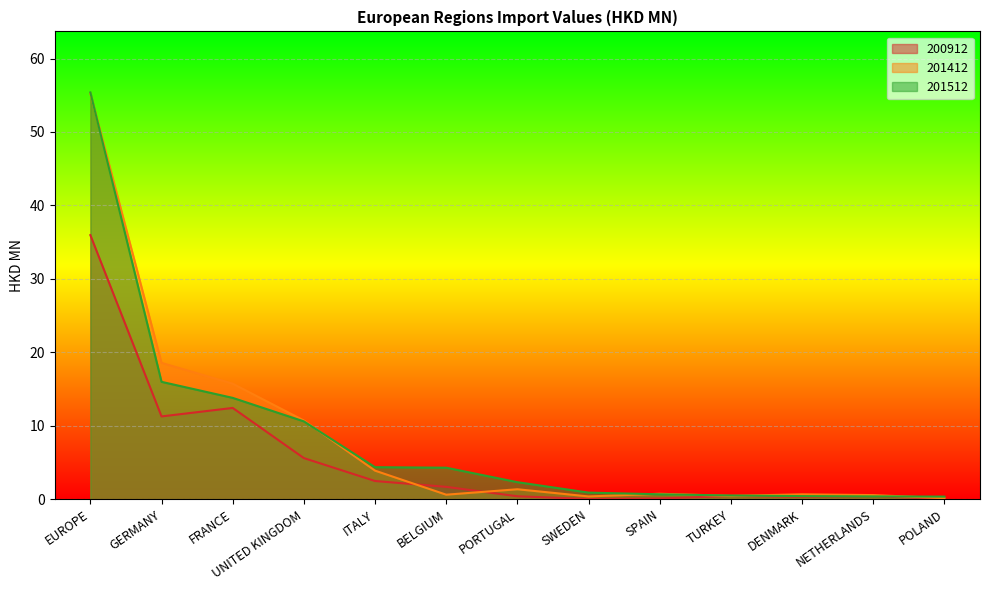

Which series has the largest total across all categories?

201512